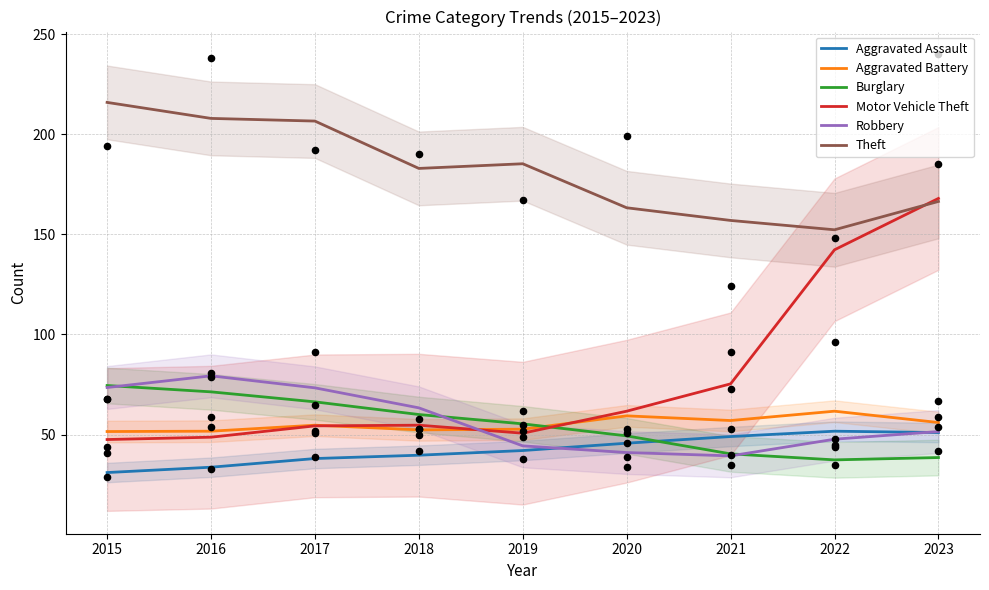

Which series contains the highest Y value?

Theft